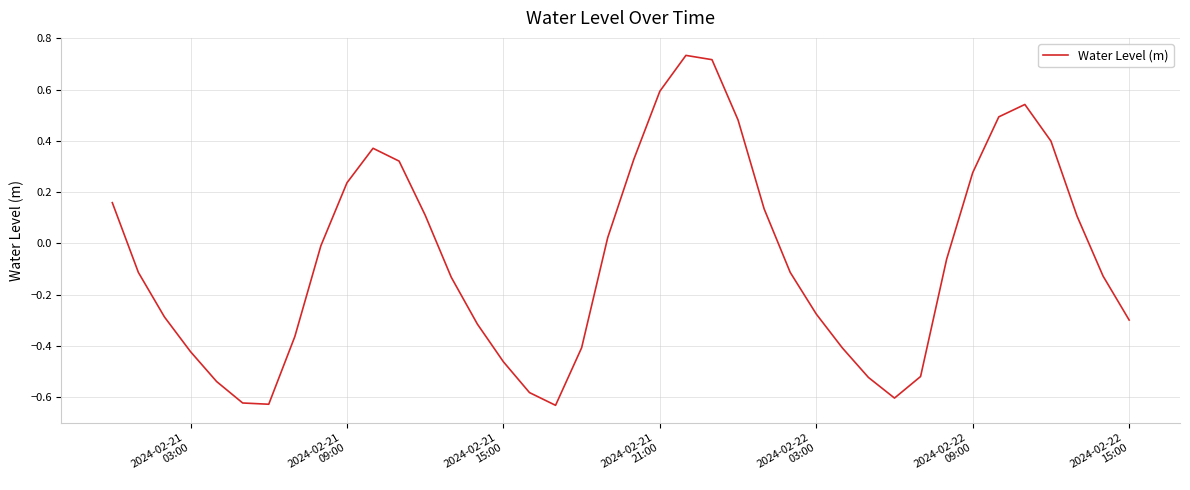

How many interior local valleys (lower than both neighbors) does the data have?

3